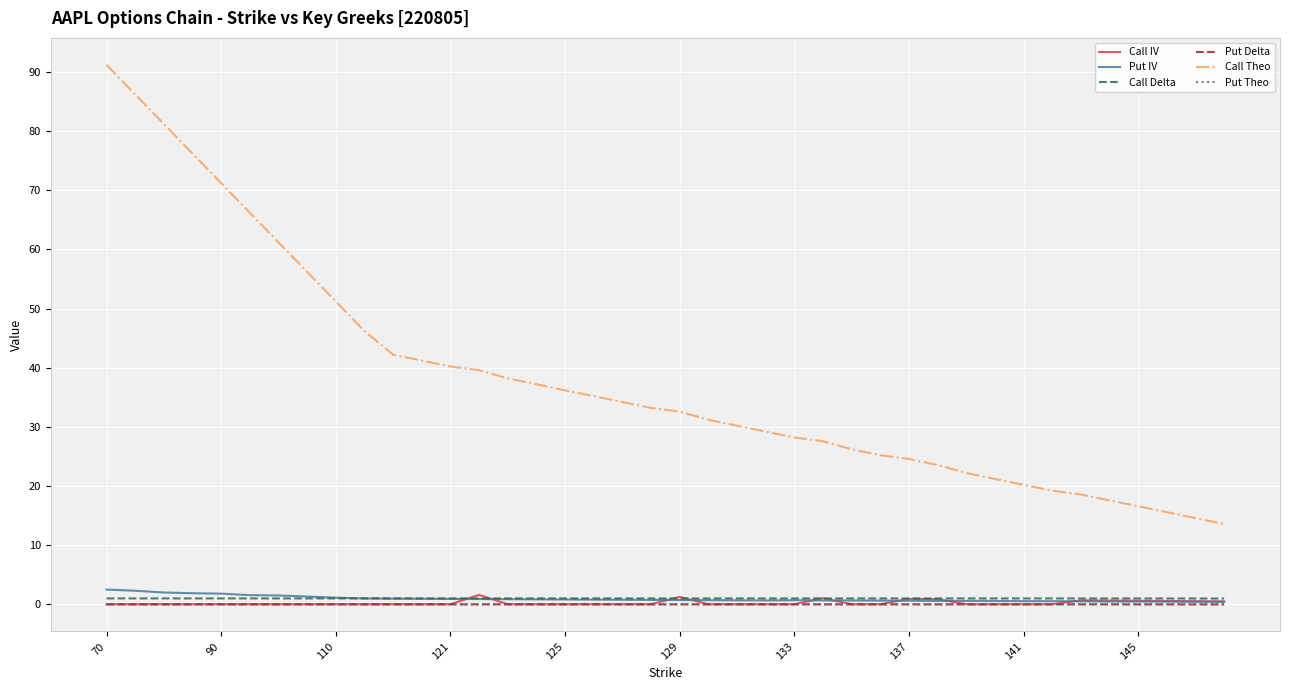

True or false: Put IV and Call Theo intersect in this chart.

False